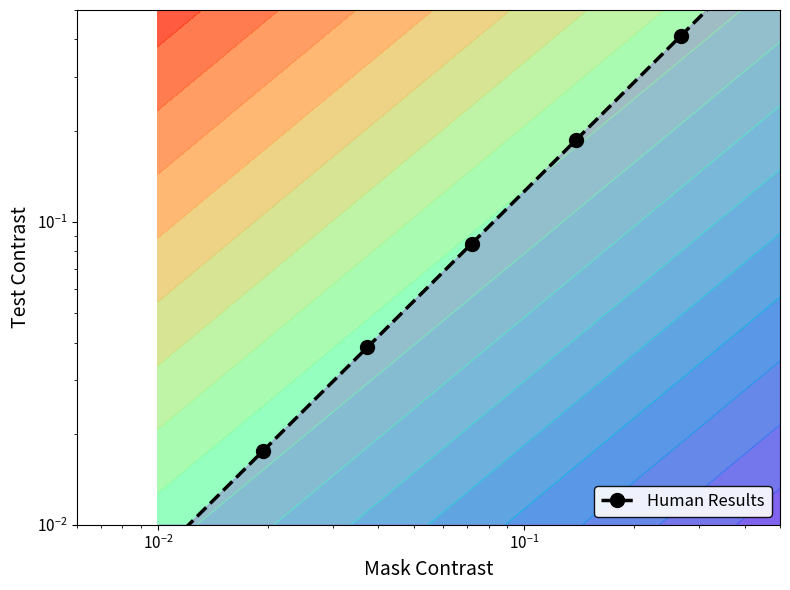

What is the difference between the maximum and minimum values?

2.0